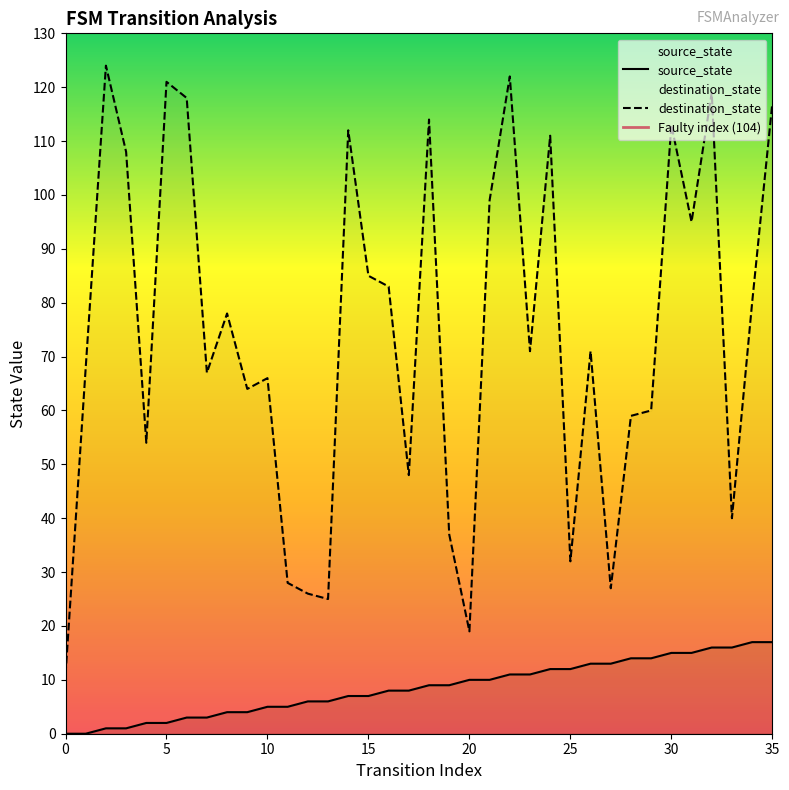

Which series reaches the maximum Y coordinate?

destination_state